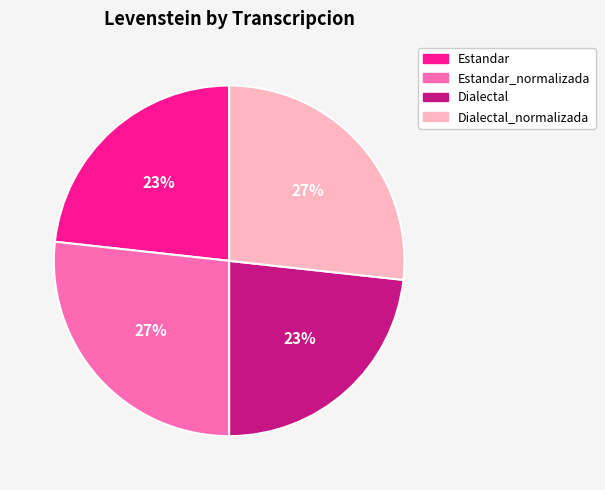

To the nearest percent, what is the average slice percentage?

25%